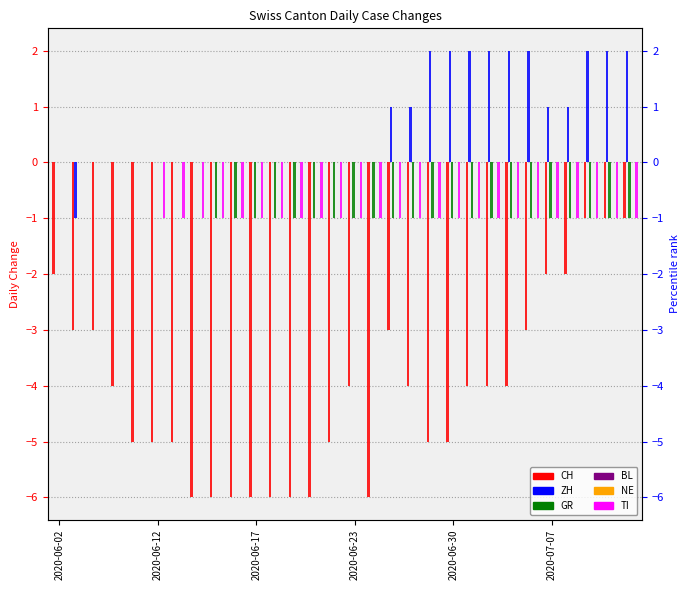

Does the chart contain any negative values?

Yes